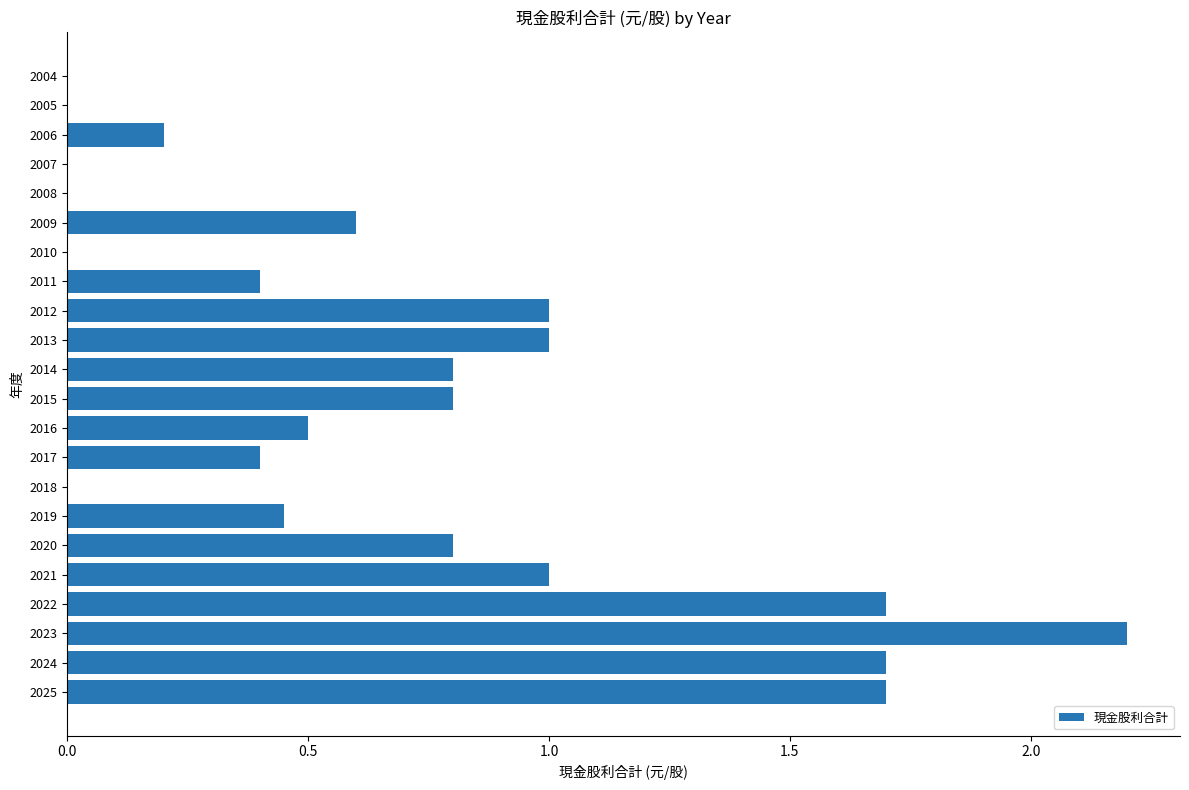

True or false: the data shows 0.8 at 2015.

True